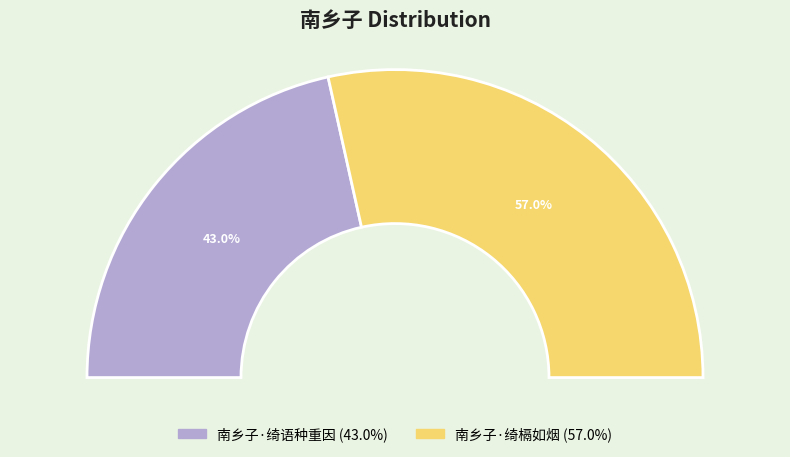

What is the largest slice in the pie chart?

南乡子·绮槅如烟